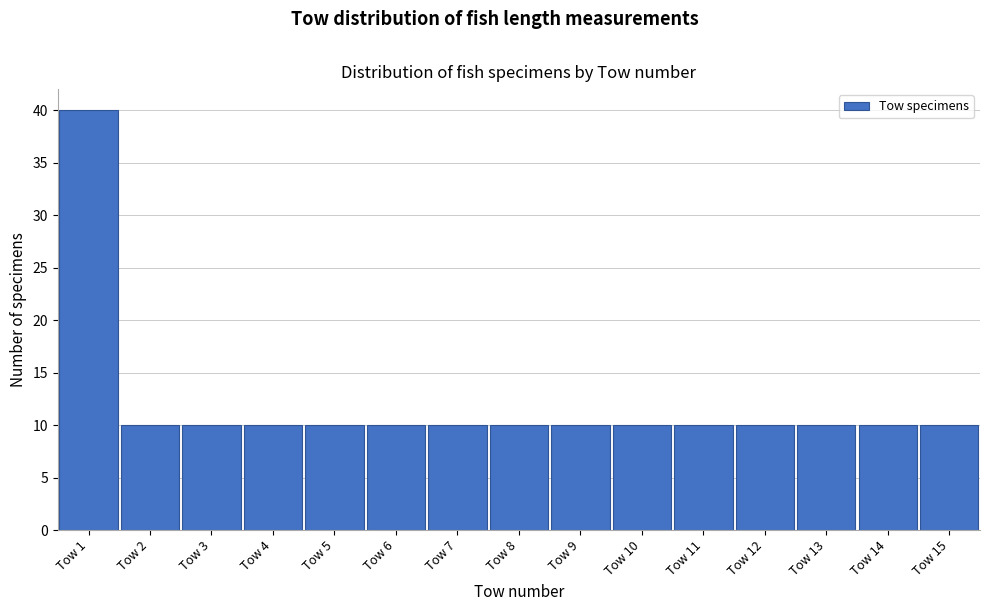

Reading left to right, list every bar in this chart as the range it spans on the x-axis followed by its height. The values are not printed on the chart, so give them approximately, as read against the axis.

0.5 to 1.5: 40
1.5 to 2.5: 10
2.5 to 3.5: 10
3.5 to 4.5: 10
4.5 to 5.5: 10
5.5 to 6.5: 10
6.5 to 7.5: 10
7.5 to 8.5: 10
8.5 to 9.5: 10
9.5 to 10.5: 10
10.5 to 11.5: 10
11.5 to 12.5: 10
12.5 to 13.5: 10
13.5 to 14.5: 10
14.5 to 15.5: 10